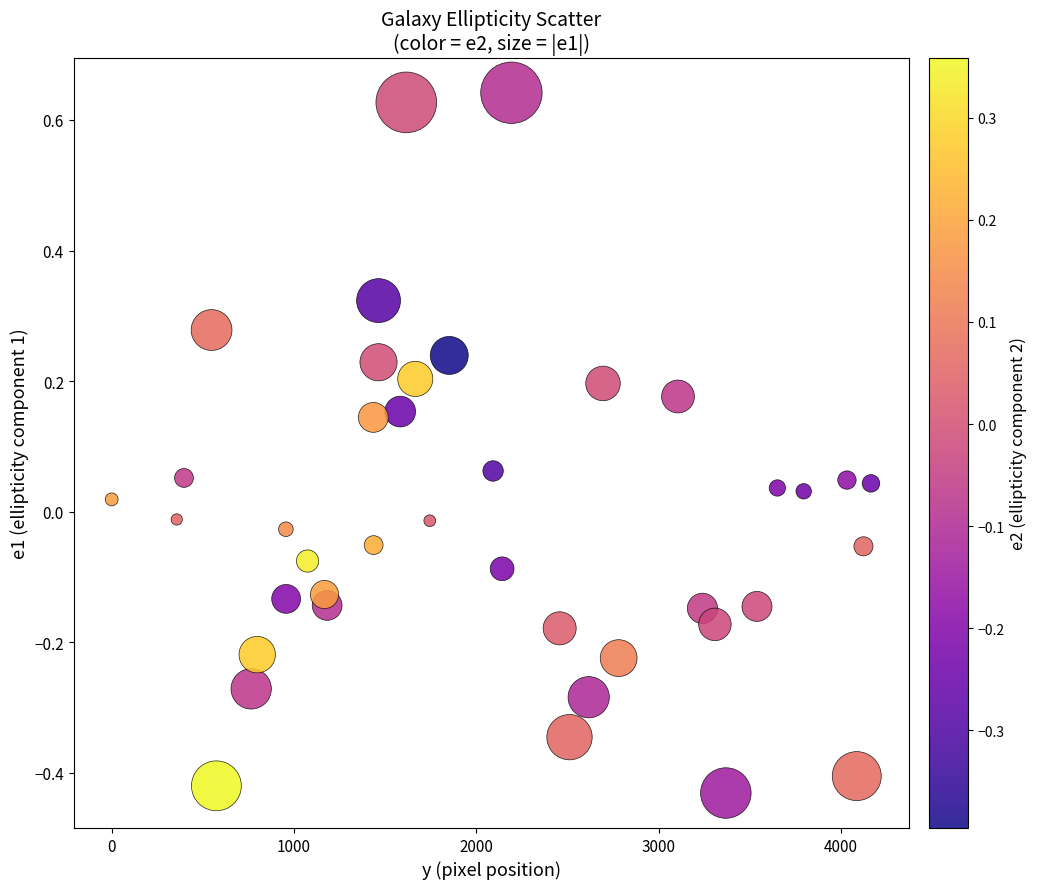

What is the range of X values (max minus min)?

4163.8